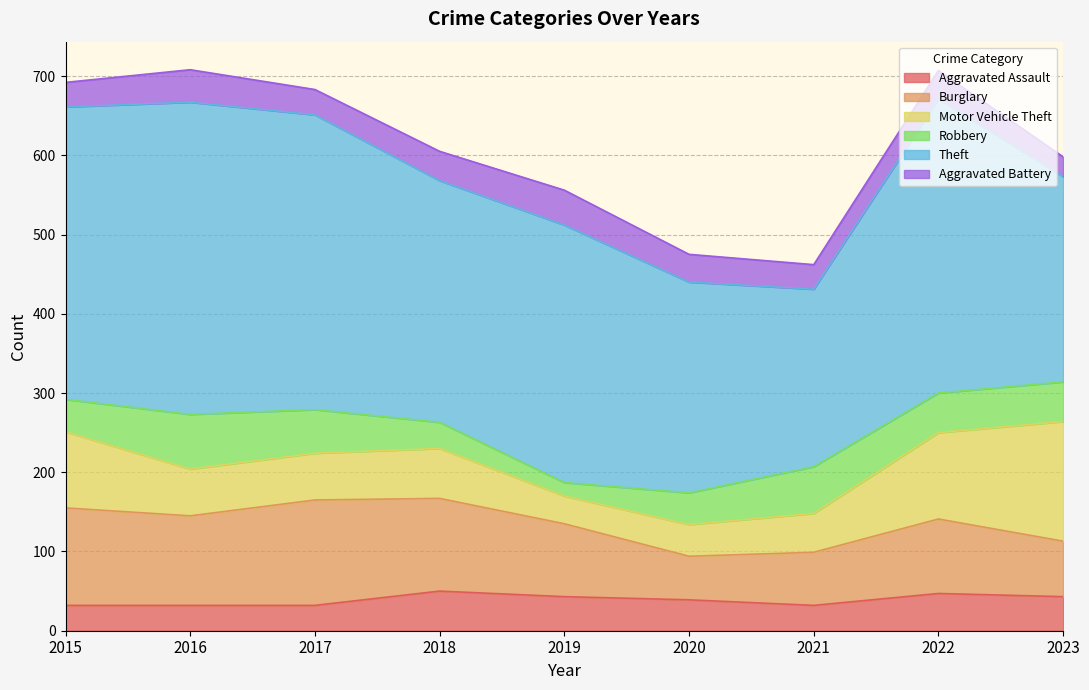

At which label is Theft closest to 309?

2018